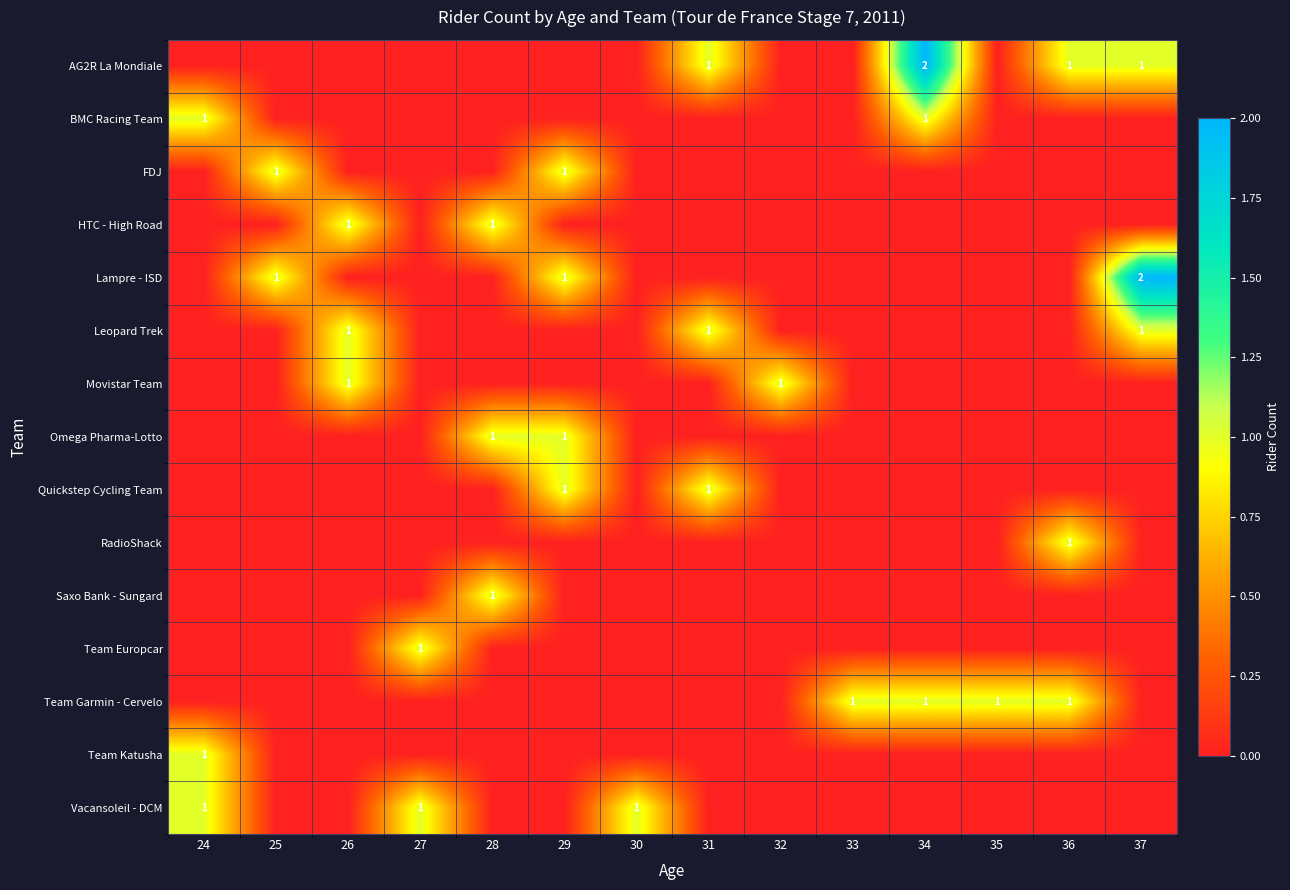

The value of Team Katusha at 24 is 1. True or false?

True